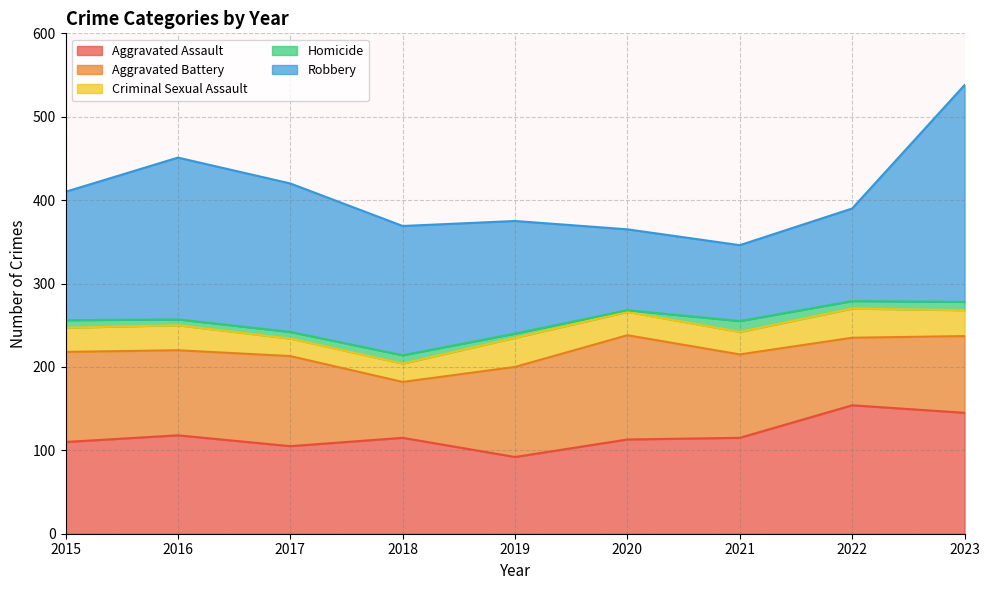

Reading left to right, what are all the values shown in this chart?

Aggravated Assault: 110	118	105	115	92	113	115	154	145
Aggravated Battery: 108	102	108	67	108	125	100	81	92
Criminal Sexual Assault: 29	30	21	22	35	28	27	35	31
Homicide: 9	7	8	10	5	2	13	9	10
Robbery: 154	194	178	155	135	97	91	111	260